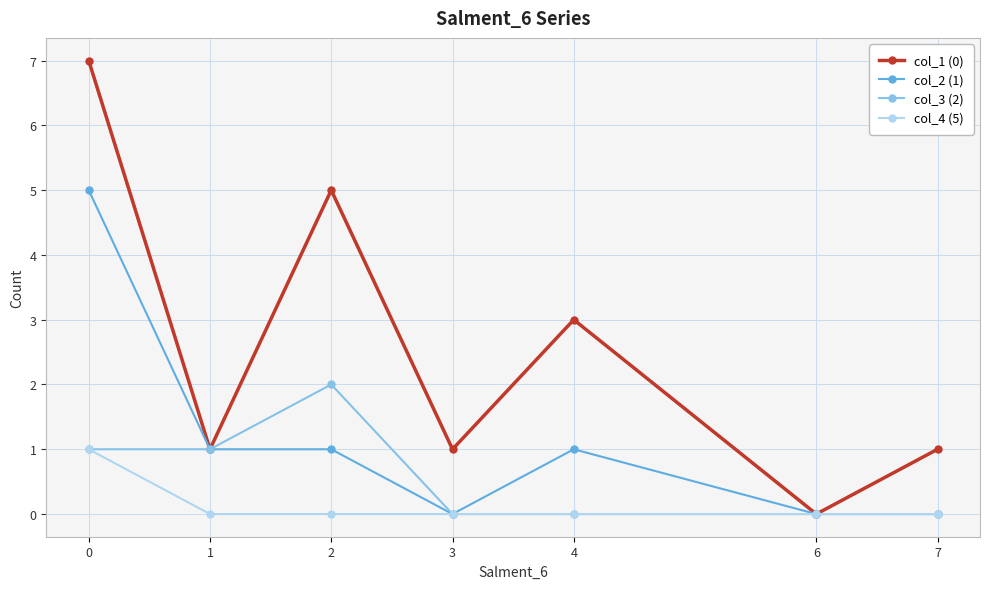

How many distinct data groups are displayed?

4